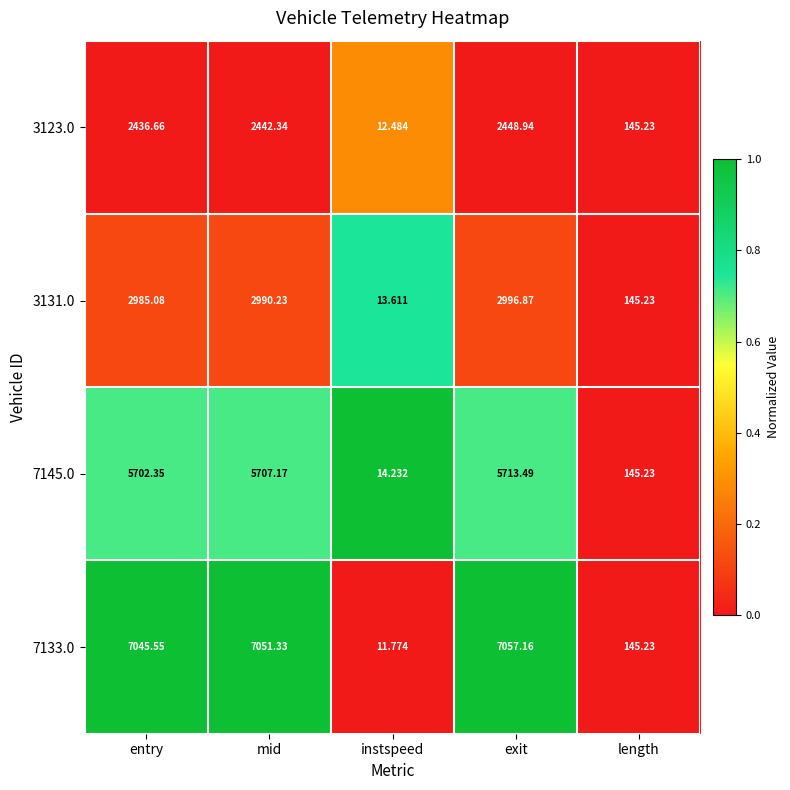

Is the value of 7145.0 at mid greater than the value of 7133.0 at instspeed?

Yes